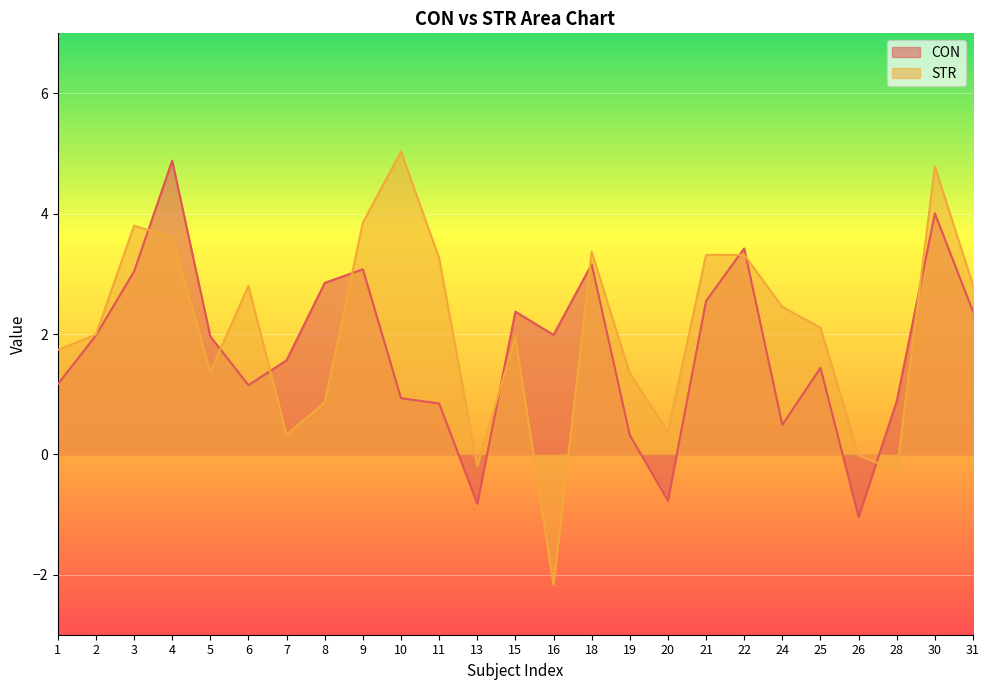

What is the lowest value of the CON series?

-1.0